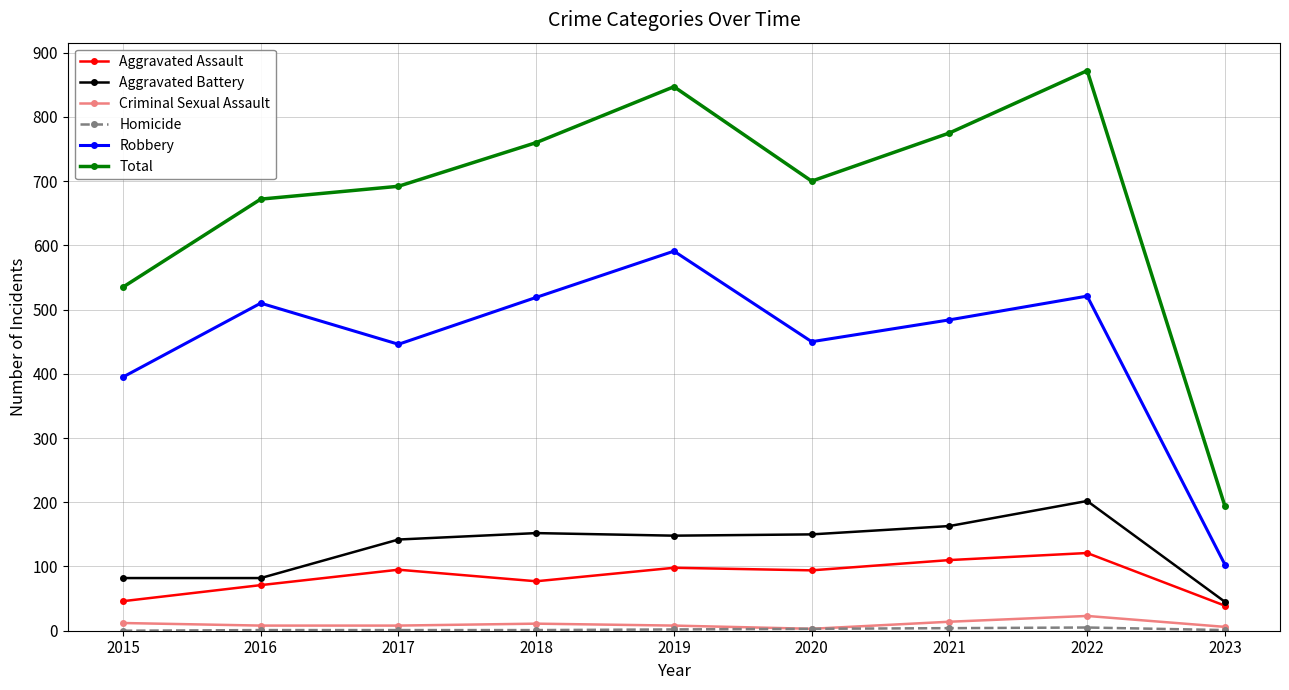

Does the chart have visible grid lines?

Yes